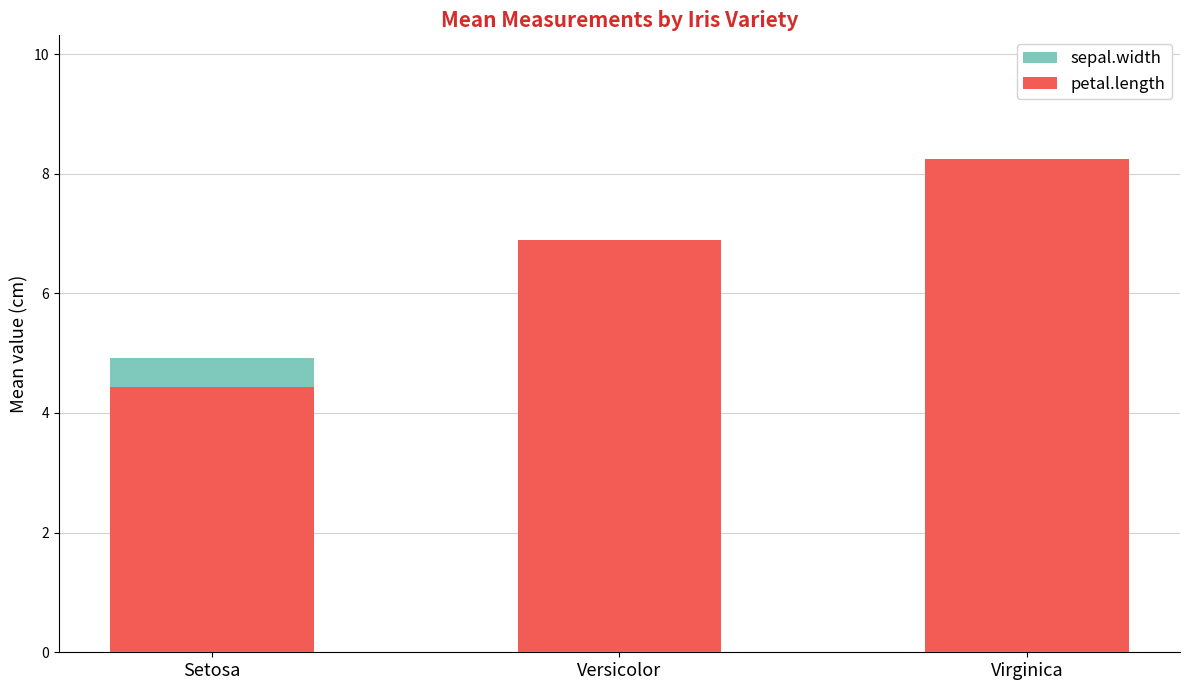

Which series has the largest total across all categories?

petal.length